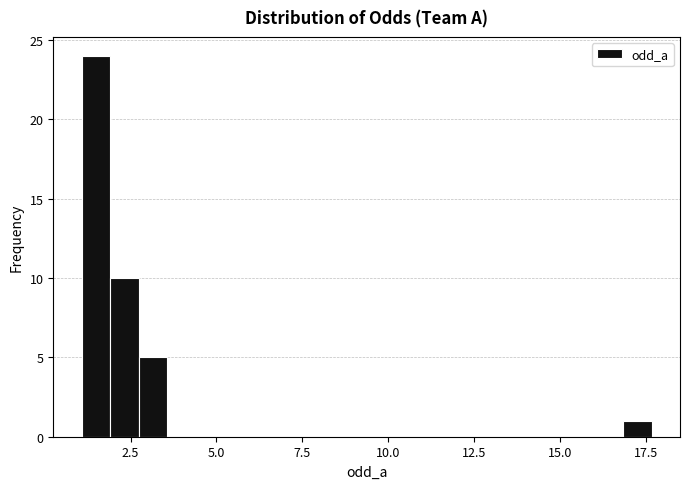

Read against the x-axis, roughly where is the centre of the tallest bar?

1.5